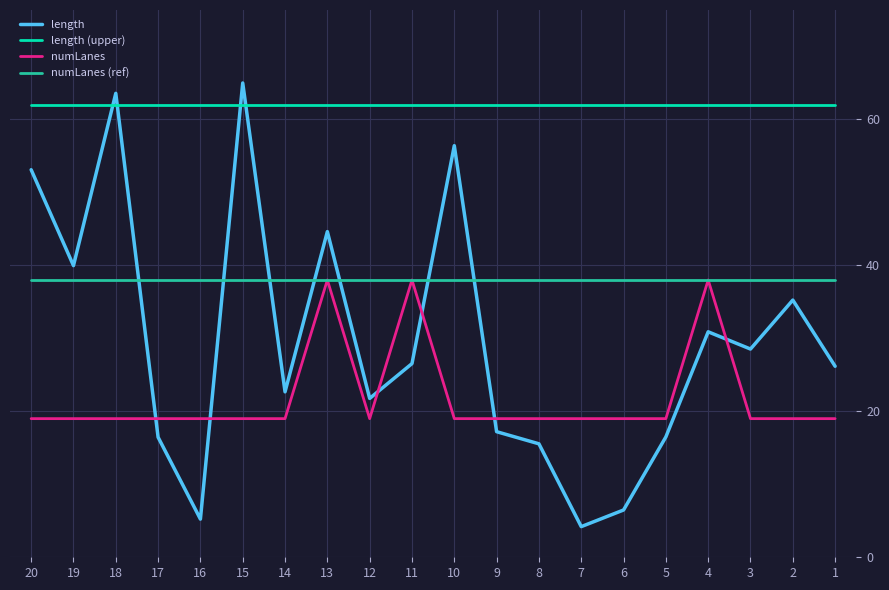

Which category has the highest value in the length (upper) series?

1